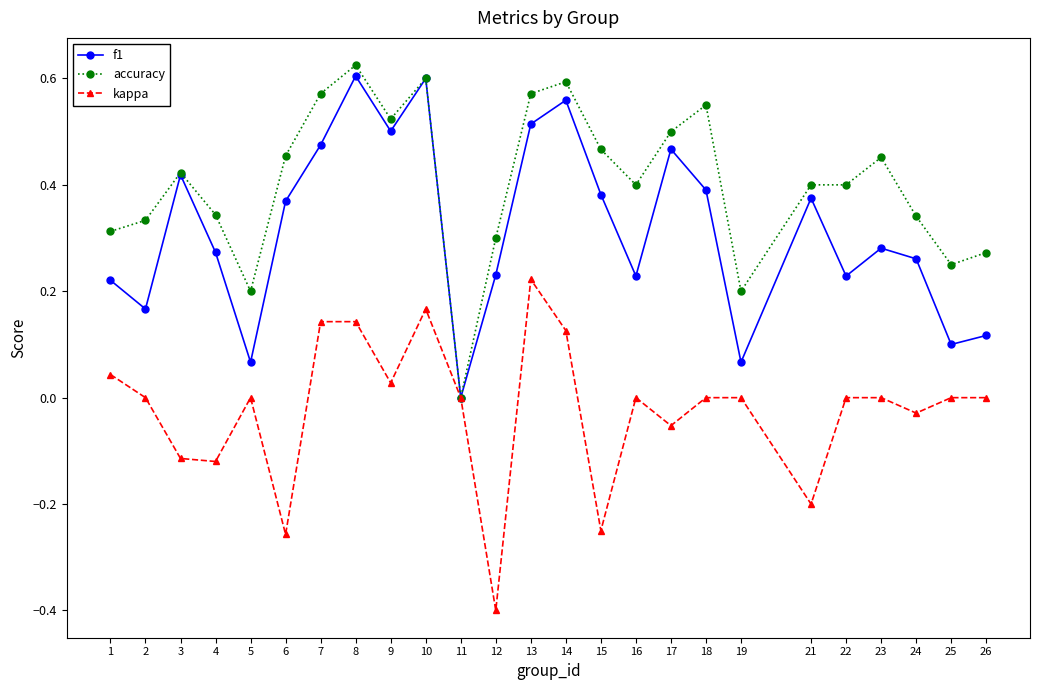

True or false: f1 has more than 2 interior local peaks.

True